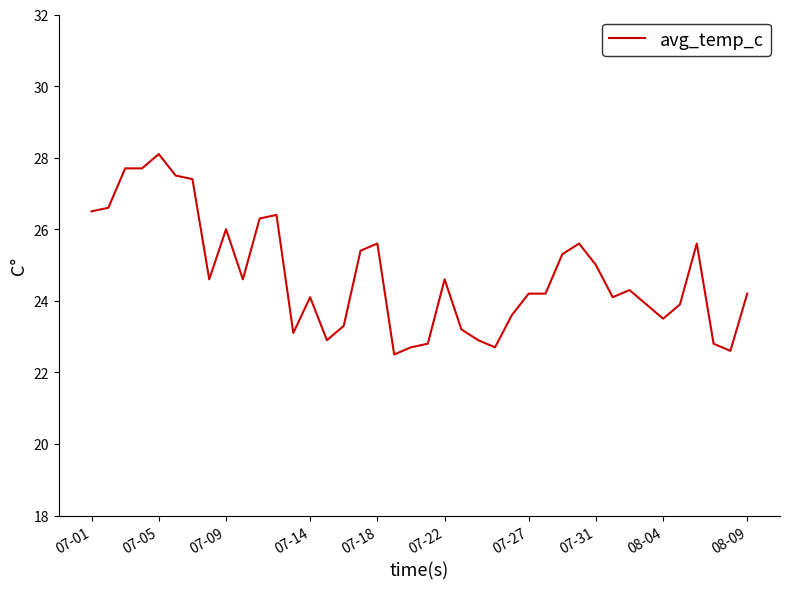

What is the maximum value shown in the chart?

28.1